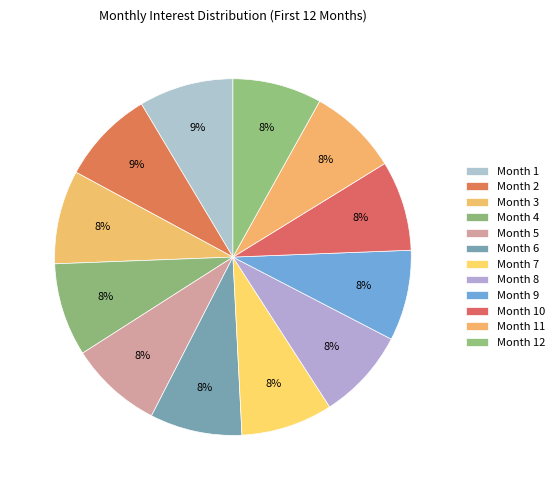

To the nearest percent, what is the combined percentage of Month 3 and Month 2?

17%